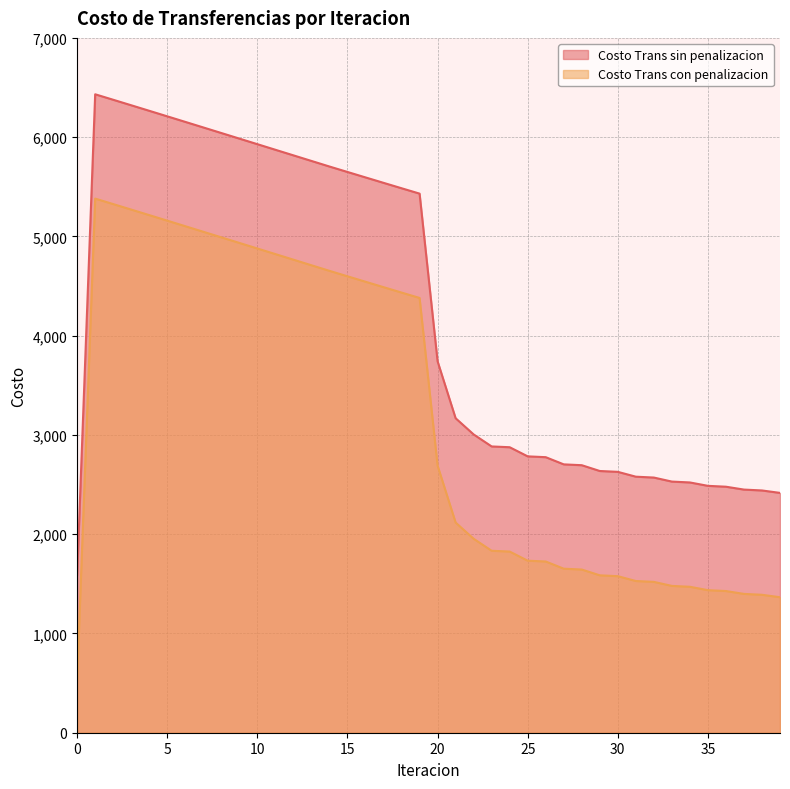

At 34, list the series in order from smallest to largest.

Costo Trans con penalizacion, Costo Trans sin penalizacion